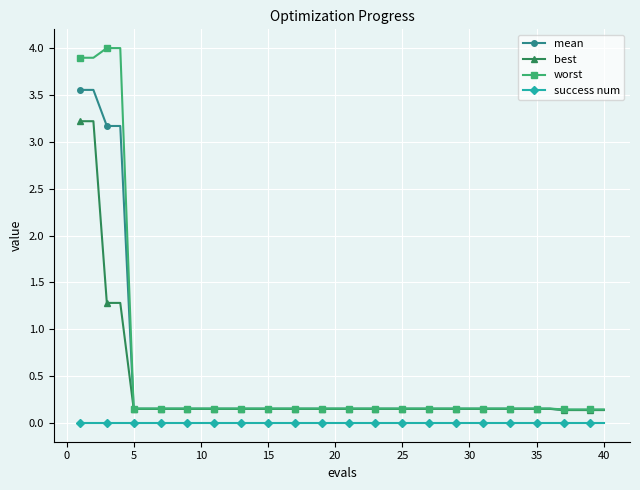

Which series has the largest total across all categories?

worst